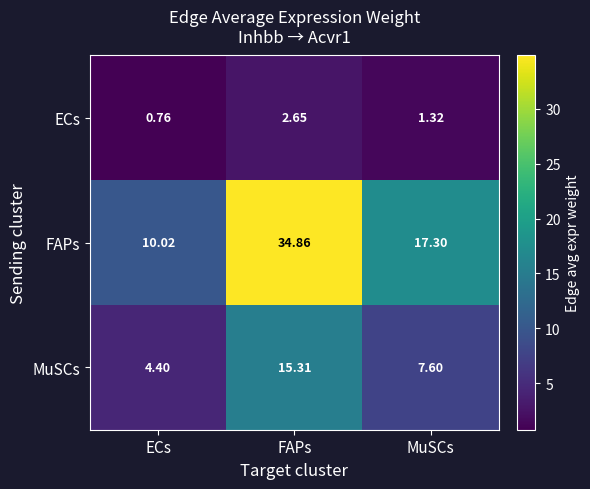

List the series in order of their overall mean, highest first.

FAPs, MuSCs, ECs